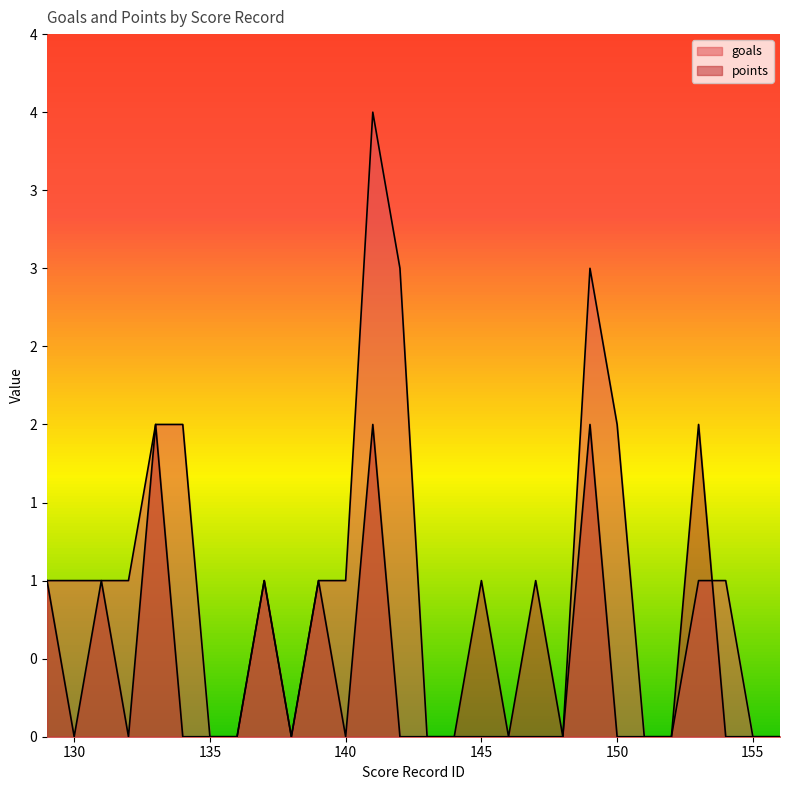

In points, how many points are lower than both neighbors (excluding endpoints)?

6